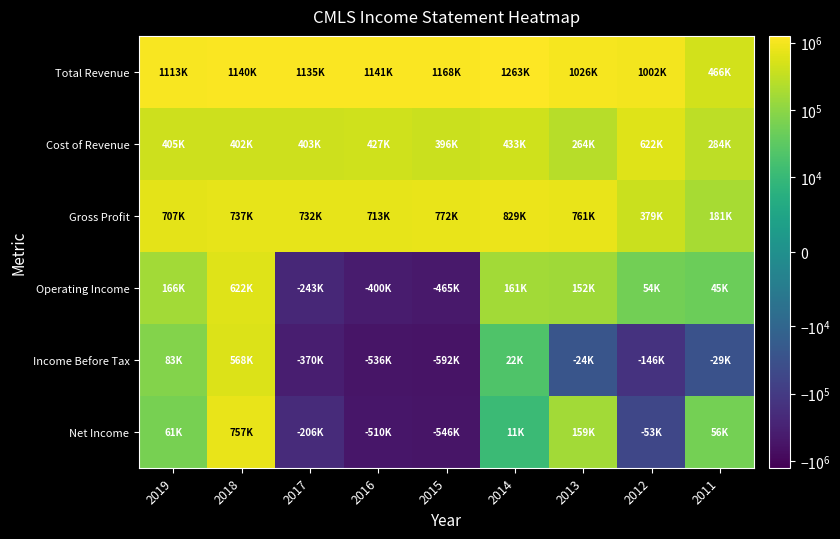

What is the spread (max minus min) of values at 2011?

495600